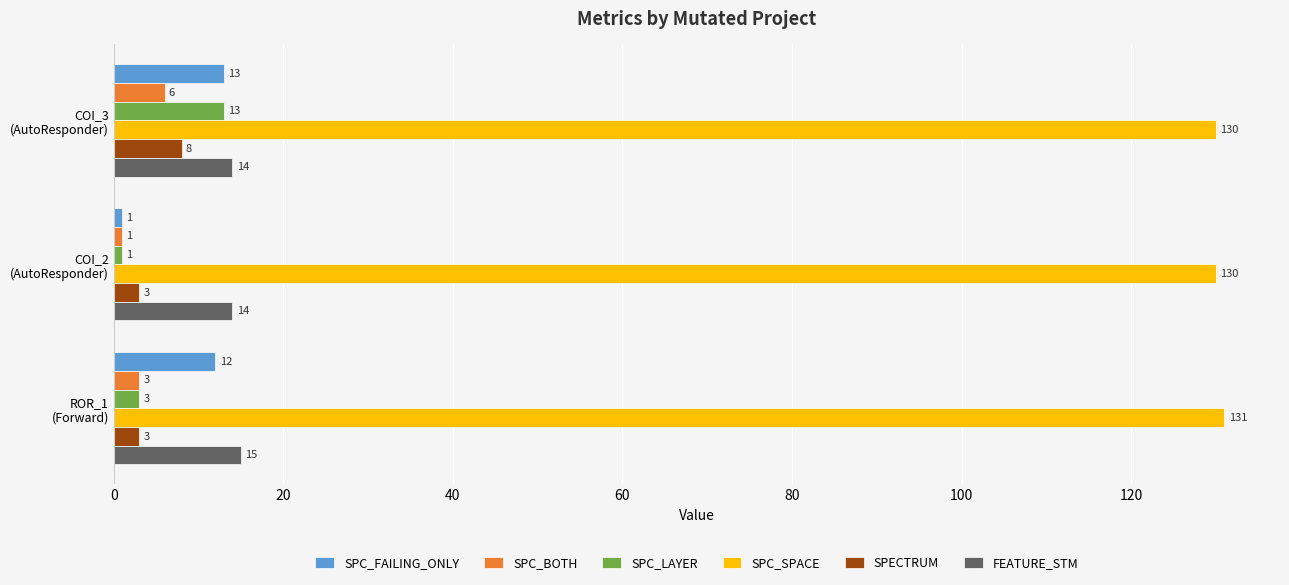

What is the highest value of the SPC_SPACE series?

131